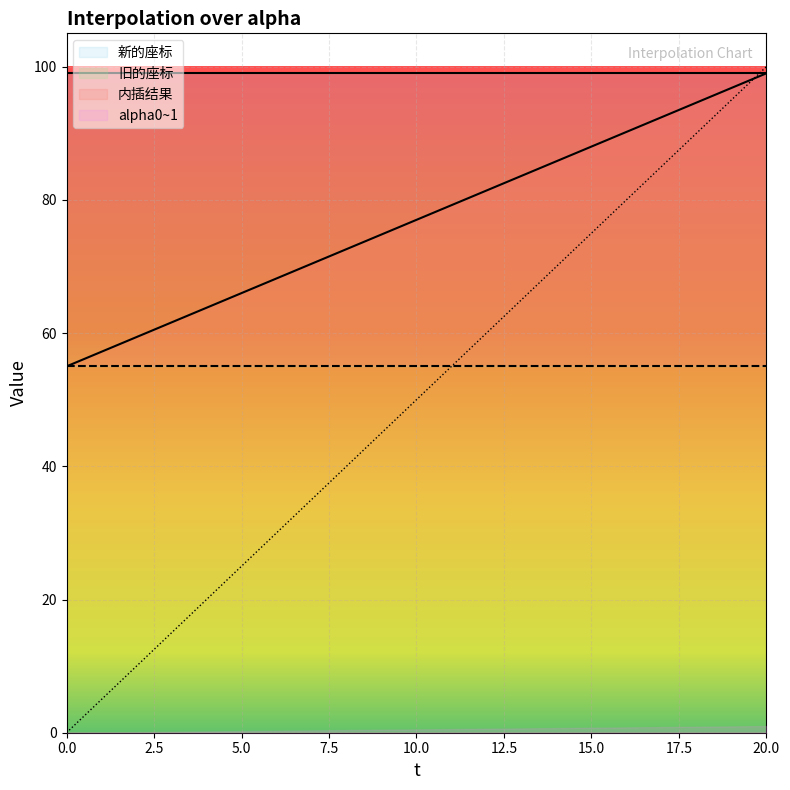

After their last crossing, which series has the higher values: alpha0~1 or 内插结果?

内插结果